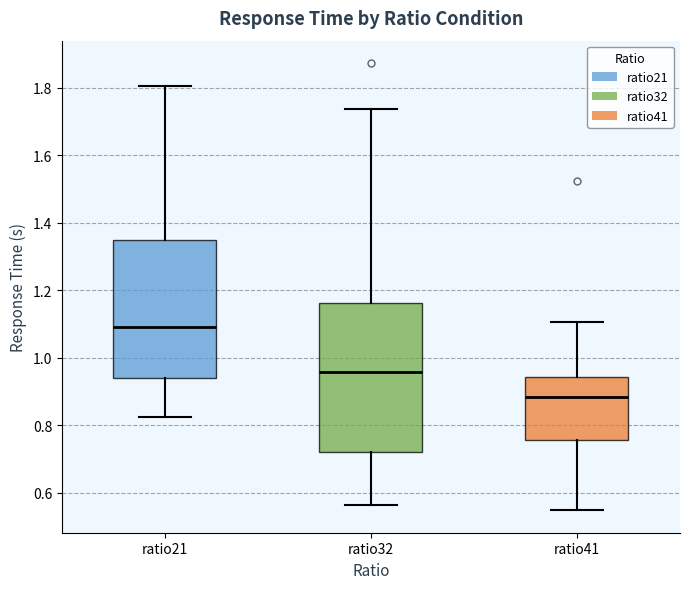

Which box's median line is the lowest?

ratio41